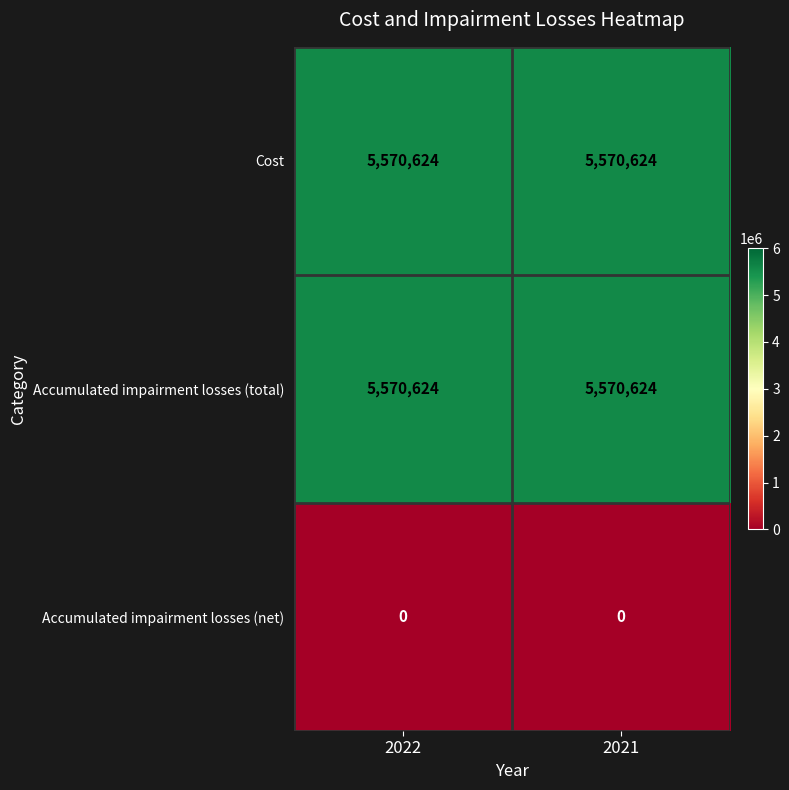

At how many categories does at least one series exceed 3200178?

2